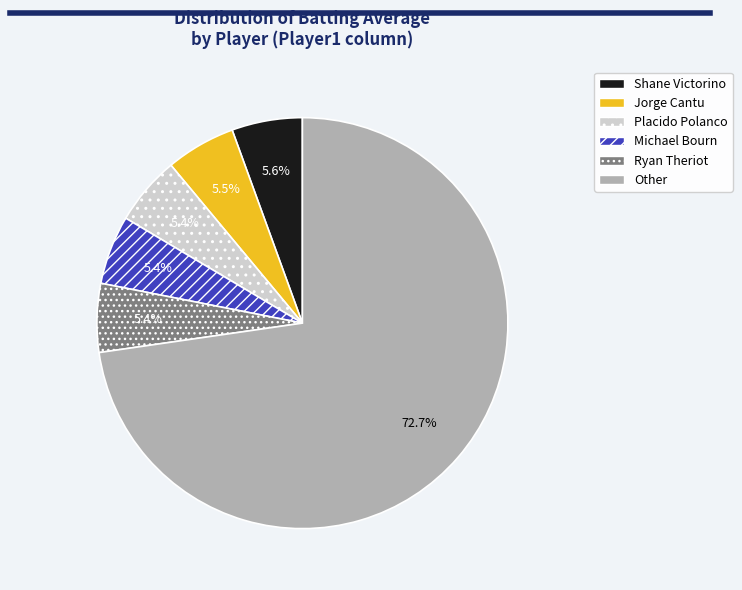

To the nearest percent, what is the average slice percentage?

17%